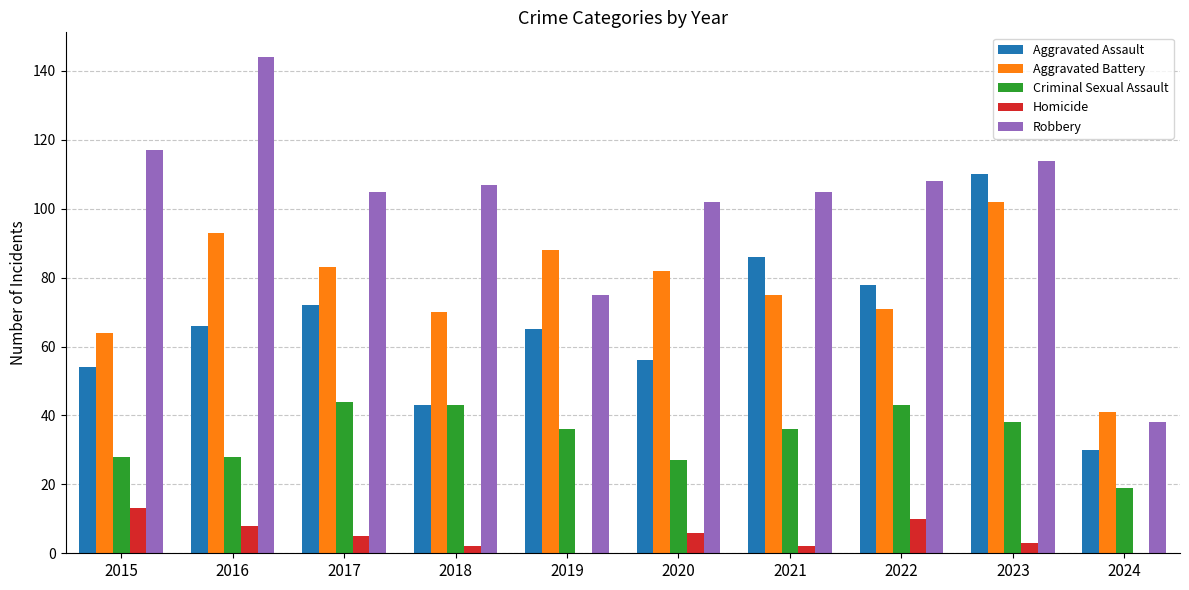

What is the approximate value of Robbery at 2020, to the nearest 50?

100